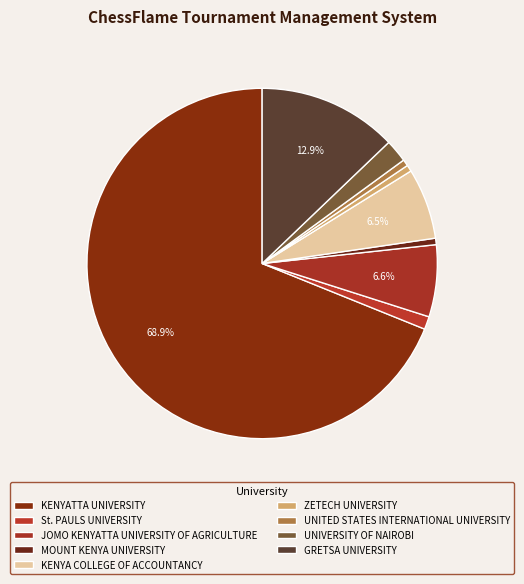

How many slices are in this pie chart?

9